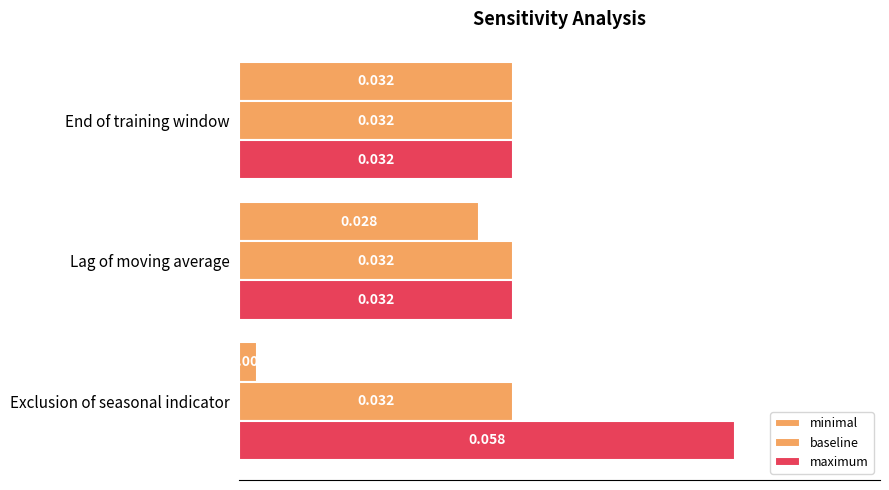

How many categories are shown in the chart?

3